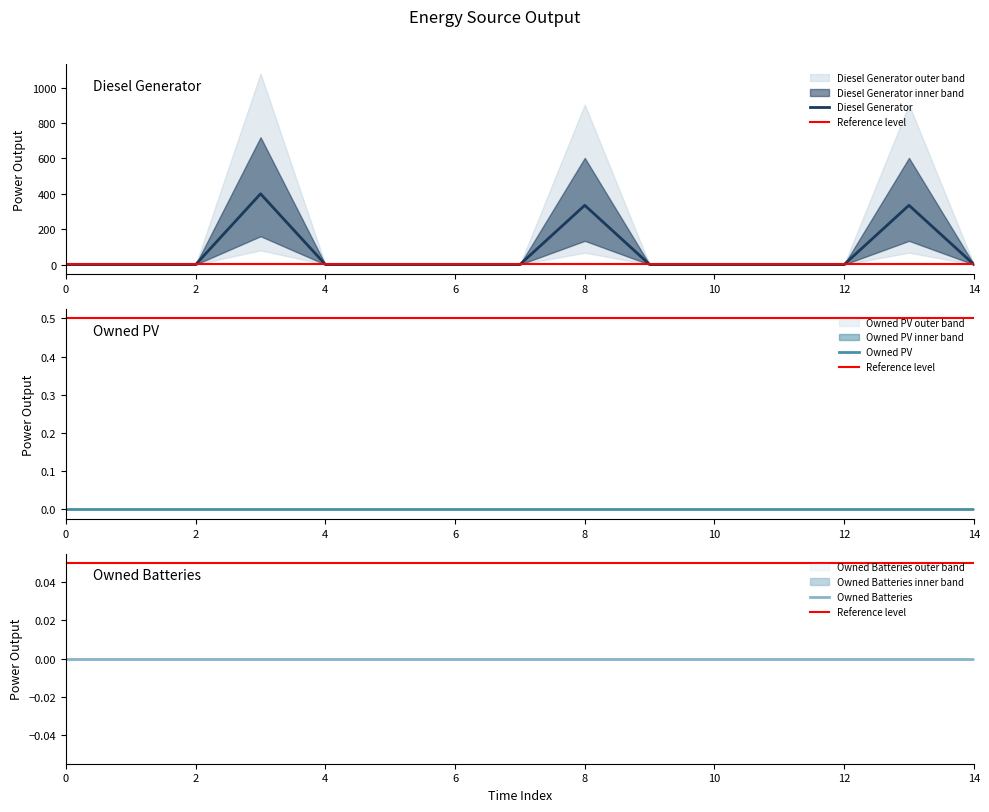

Where is the first local maximum for Diesel Generator?

3